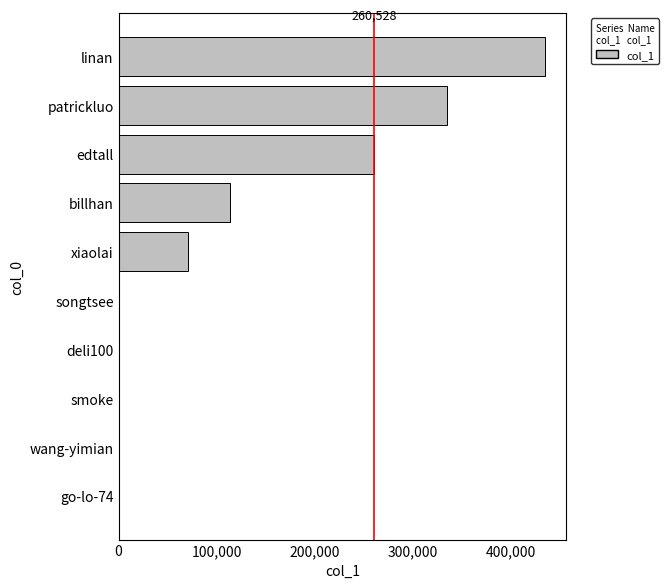

Which category has the highest value across all series?

linan